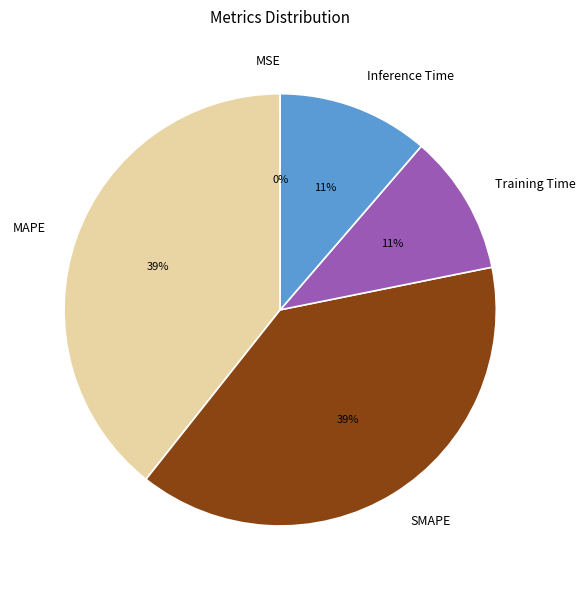

The MAPE slice represents 39% of the pie. True or false?

True